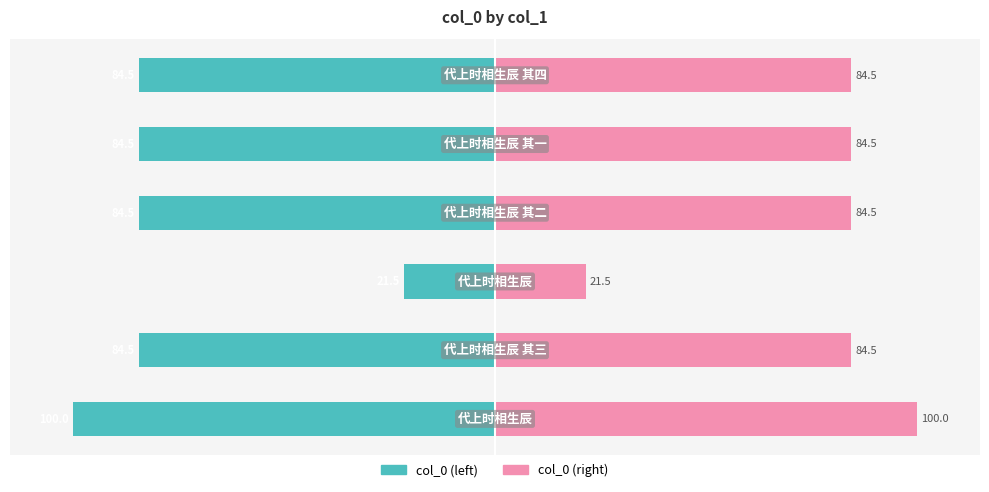

Read the col_0 (right) value at 3.

84.5